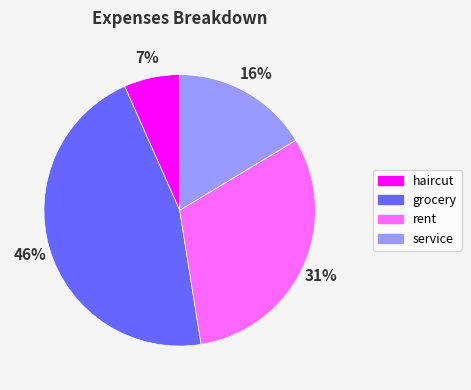

The haircut slice represents 7% of the pie. True or false?

True